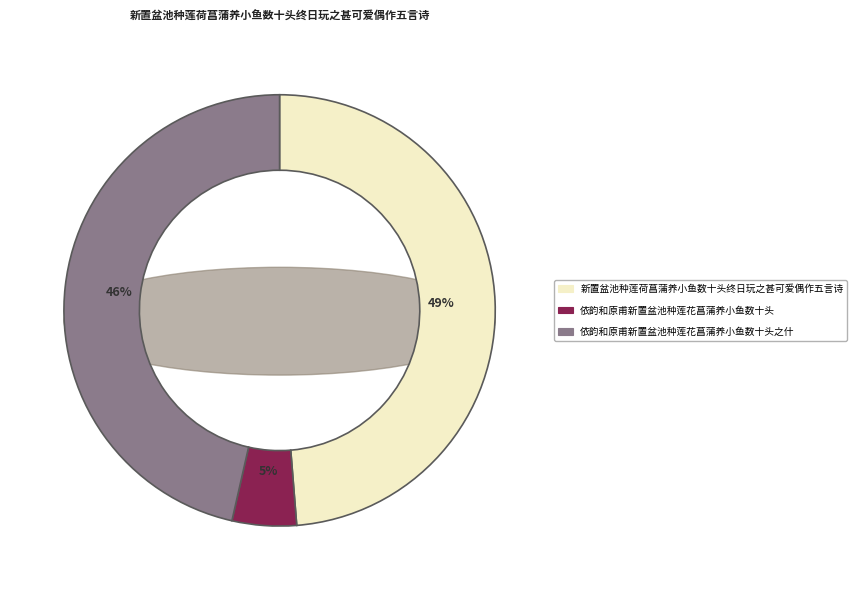

Rank the categories by value from lowest to highest.

依韵和原甫新置盆池种莲花菖蒲养小鱼数十头, 依韵和原甫新置盆池种莲花菖蒲养小鱼数十头之什, 新置盆池种莲荷菖蒲养小鱼数十头终日玩之甚可爱偶作五言诗